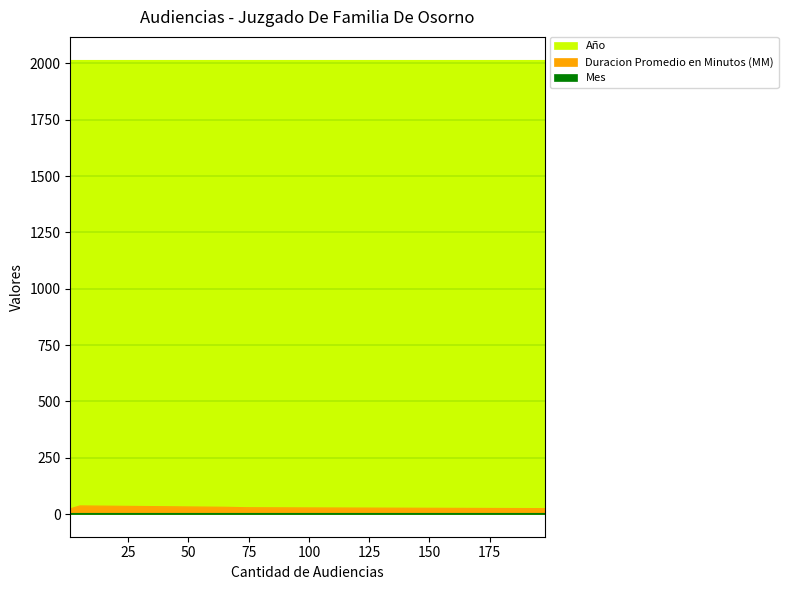

What is the label of the 4th point from the left?

65